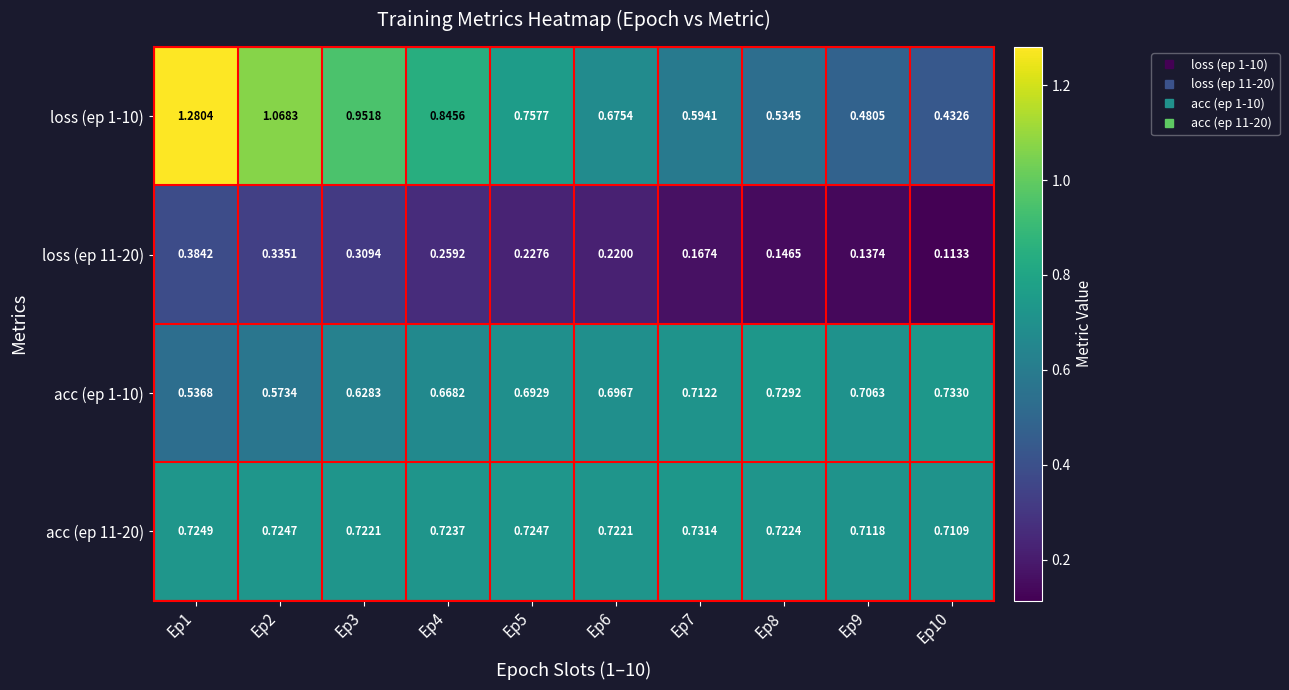

Is the value of acc (ep 1-10) at Ep6 greater than the value of loss (ep 11-20) at Ep5?

Yes